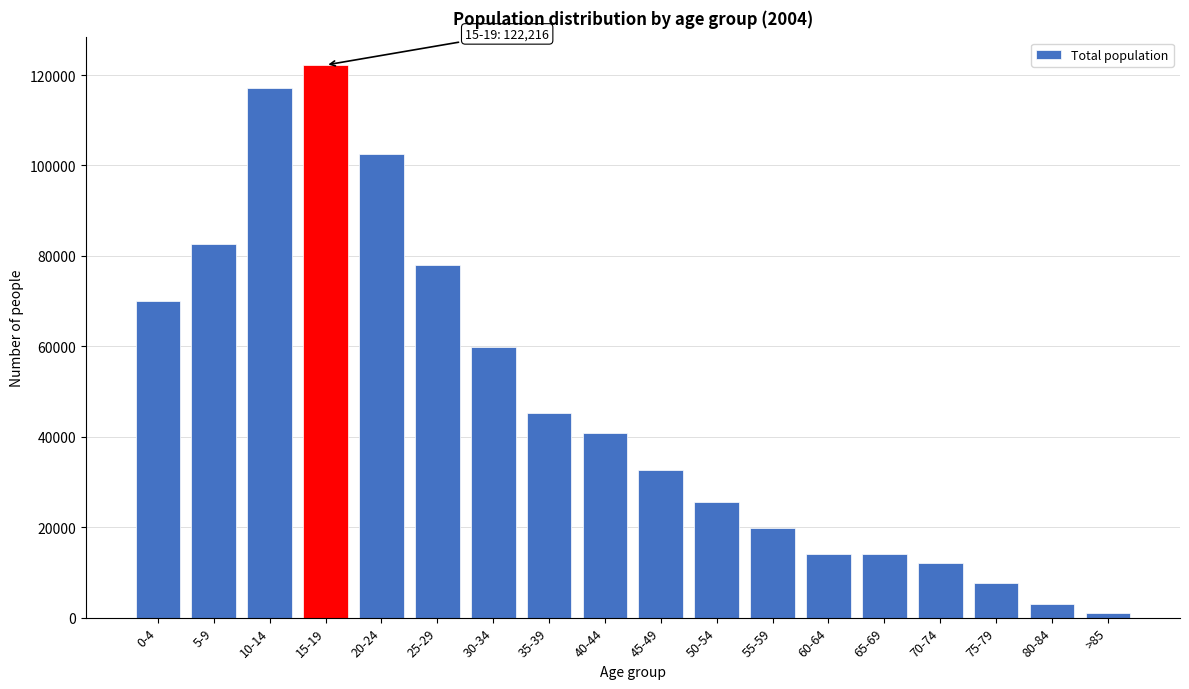

What is the sum of all values?

848657